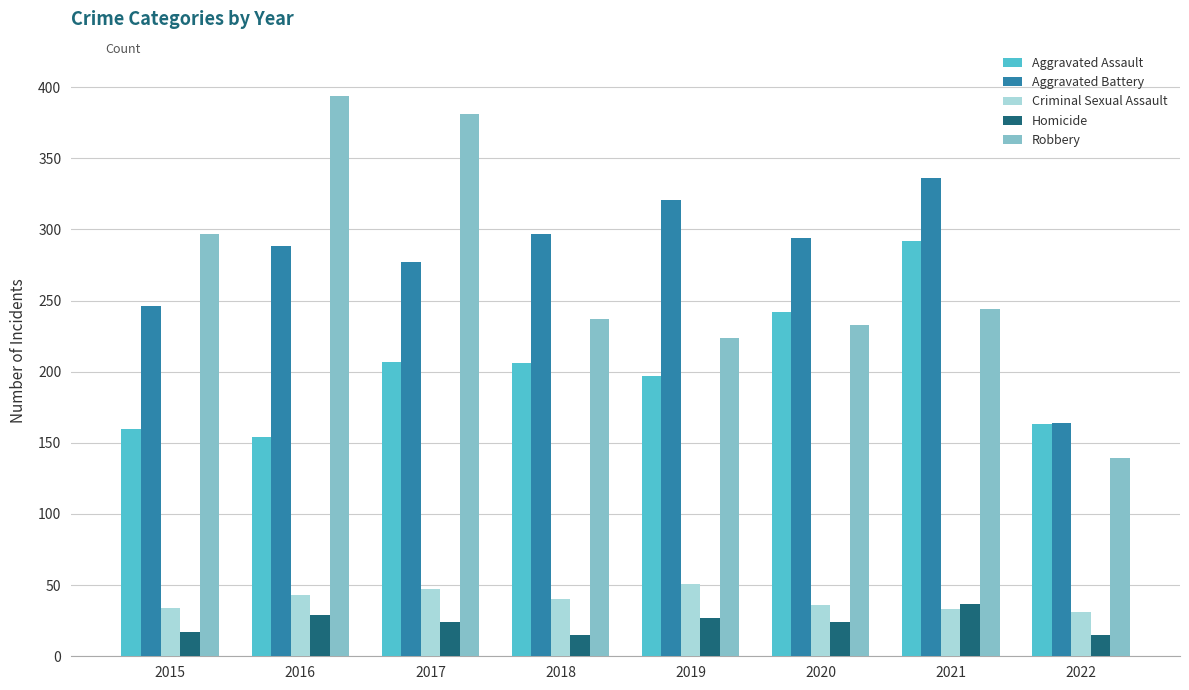

How many bars are there in each group?

5